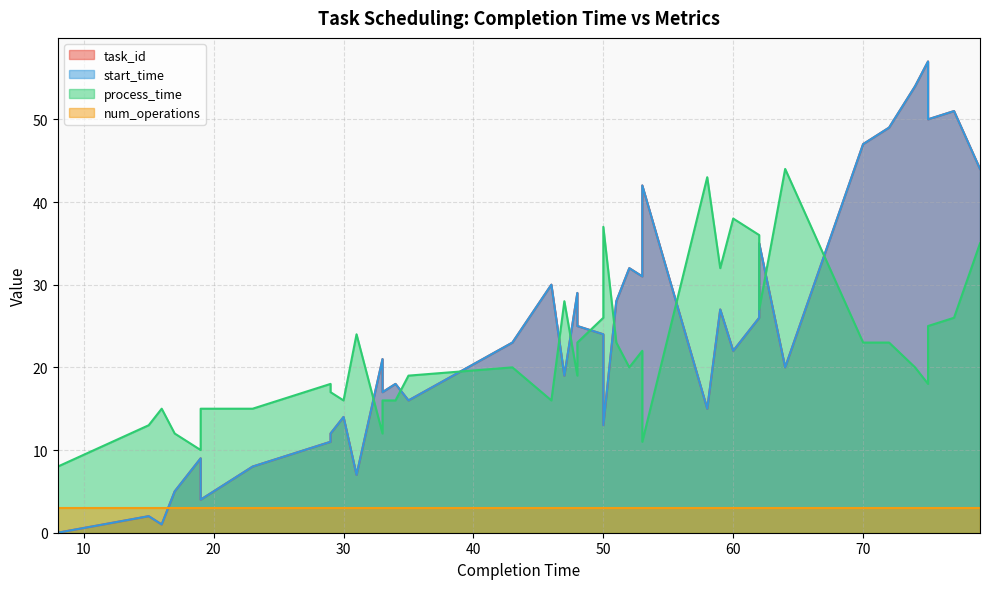

What is the greatest value displayed?

57